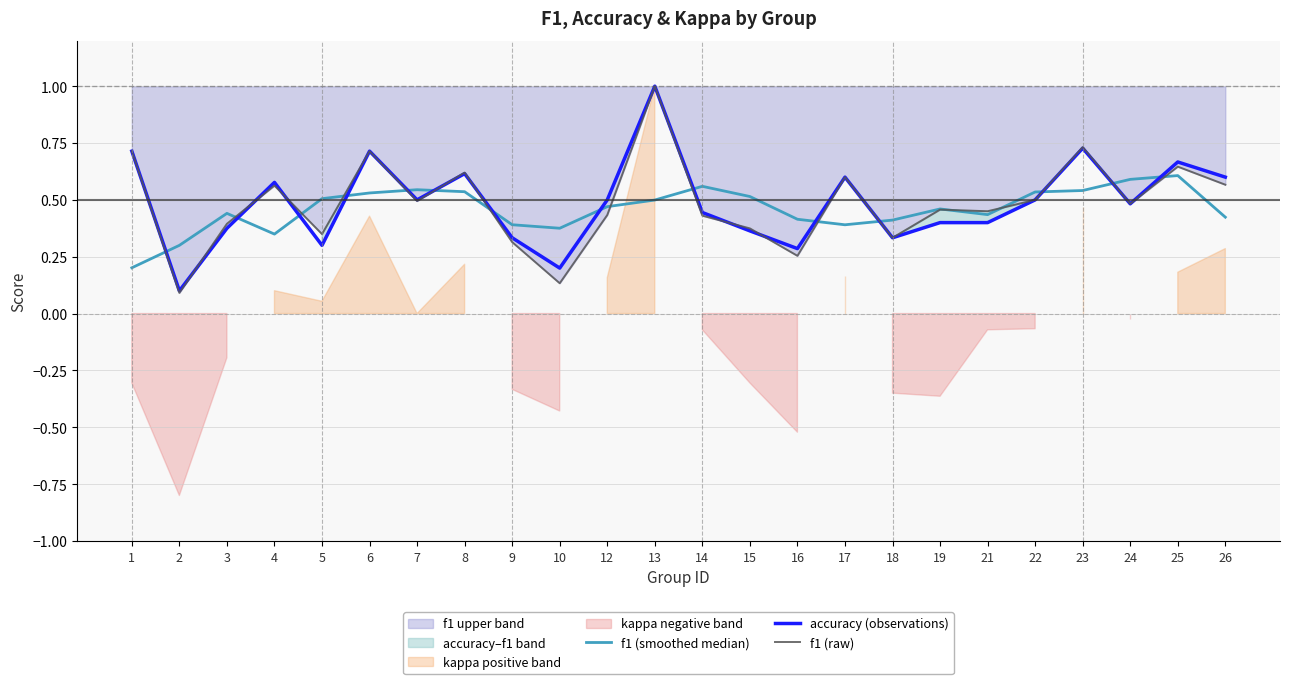

Reading left to right, extract all data points from this chart.

f1 (smoothed median): 0.2	0.3	0.4	0.3	0.5	0.5	0.5	0.5	0.4	0.4	0.5	0.5	0.6	0.5	0.4	0.4	0.4	0.5	0.4	0.5	0.5	0.6	0.6	0.4
accuracy (observations): 0.7	0.1	0.4	0.6	0.3	0.7	0.5	0.6	0.3	0.2	0.5	1.0	0.4	0.4	0.3	0.6	0.3	0.4	0.4	0.5	0.7	0.5	0.7	0.6
f1 (raw): 0.7	0.1	0.4	0.6	0.3	0.7	0.5	0.6	0.3	0.1	0.4	1.0	0.4	0.4	0.3	0.6	0.3	0.5	0.5	0.5	0.7	0.5	0.6	0.6